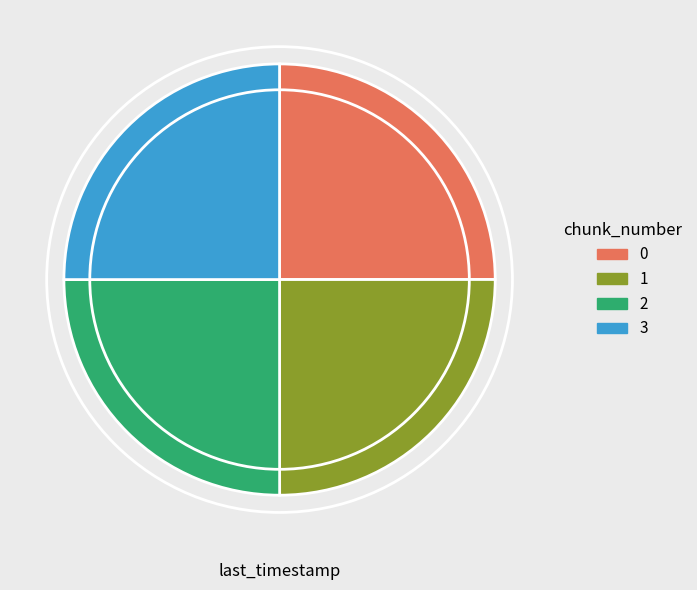

Is 2 the majority of the pie?

No